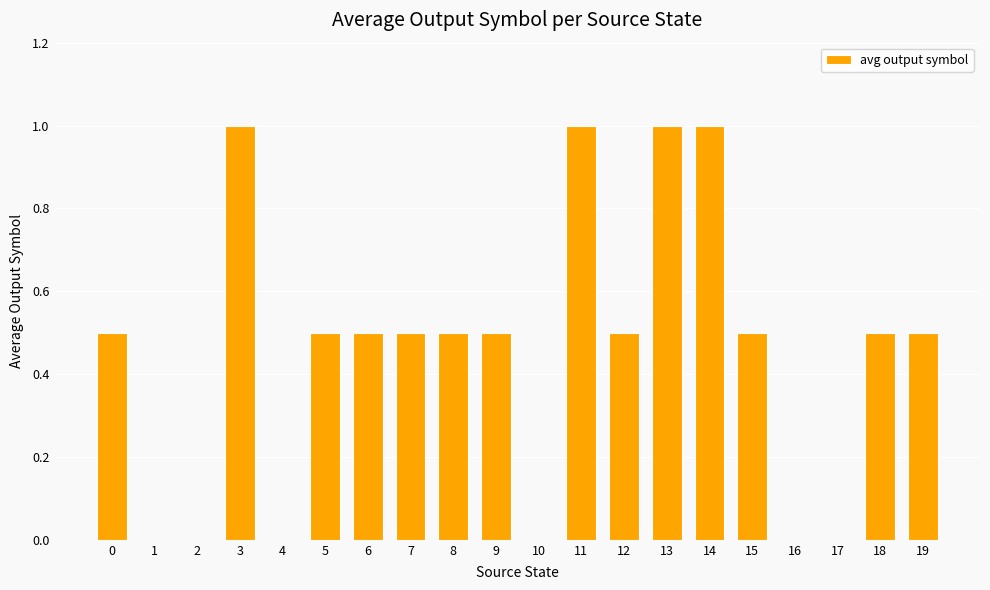

What is the change in value from 1 to 7?

+0.5